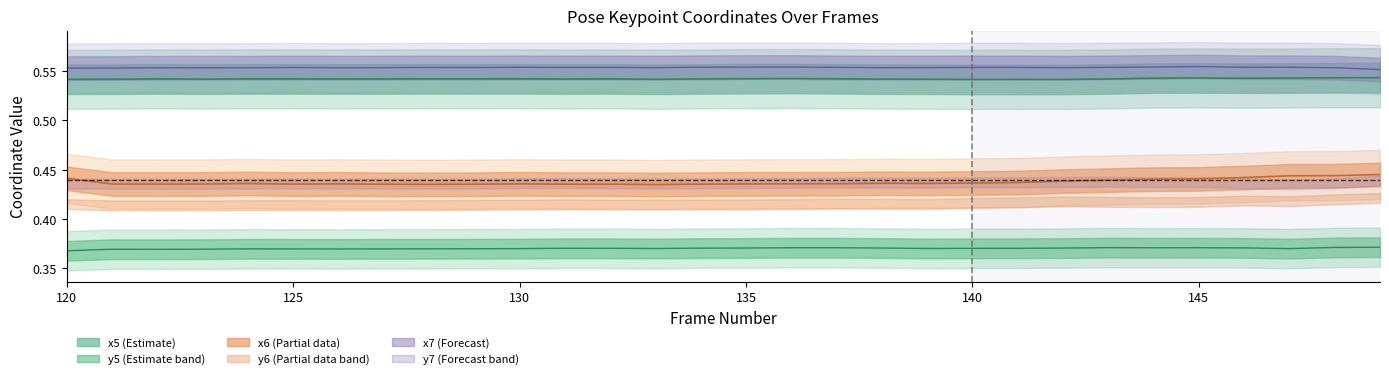

Where is the first local maximum for x6 (Partial data)?

140